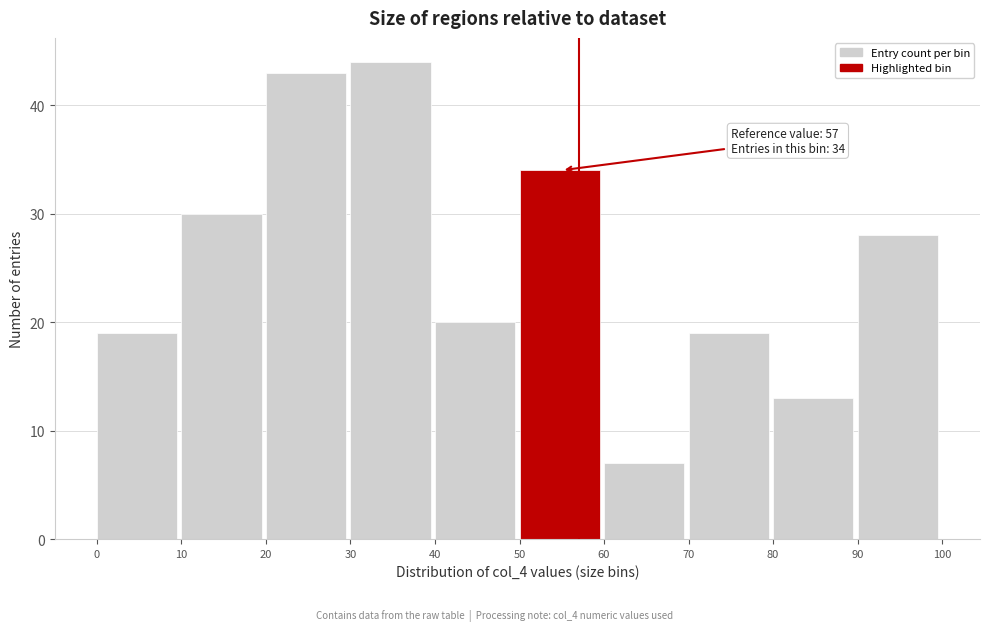

Over which range of the x-axis is the bar tallest?

30 to 40